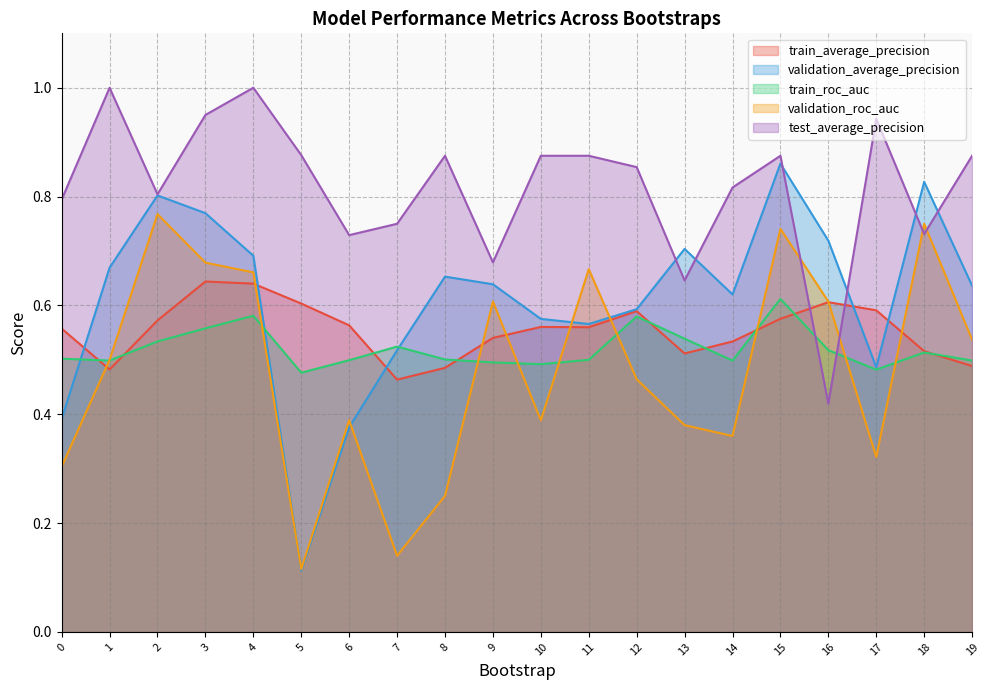

Reading left to right, what are all the values shown in this chart?

train_average_precision: 0.6	0.5	0.6	0.6	0.6	0.6	0.6	0.5	0.5	0.5	0.6	0.6	0.6	0.5	0.5	0.6	0.6	0.6	0.5	0.5
validation_average_precision: 0.4	0.7	0.8	0.8	0.7	0.1	0.4	0.5	0.7	0.6	0.6	0.6	0.6	0.7	0.6	0.9	0.7	0.5	0.8	0.6
train_roc_auc: 0.5	0.5	0.5	0.6	0.6	0.5	0.5	0.5	0.5	0.5	0.5	0.5	0.6	0.5	0.5	0.6	0.5	0.5	0.5	0.5
validation_roc_auc: 0.3	0.5	0.8	0.7	0.7	0.1	0.4	0.1	0.2	0.6	0.4	0.7	0.5	0.4	0.4	0.7	0.6	0.3	0.8	0.5
test_average_precision: 0.8	1.0	0.8	0.9	1.0	0.9	0.7	0.8	0.9	0.7	0.9	0.9	0.9	0.6	0.8	0.9	0.4	0.9	0.7	0.9